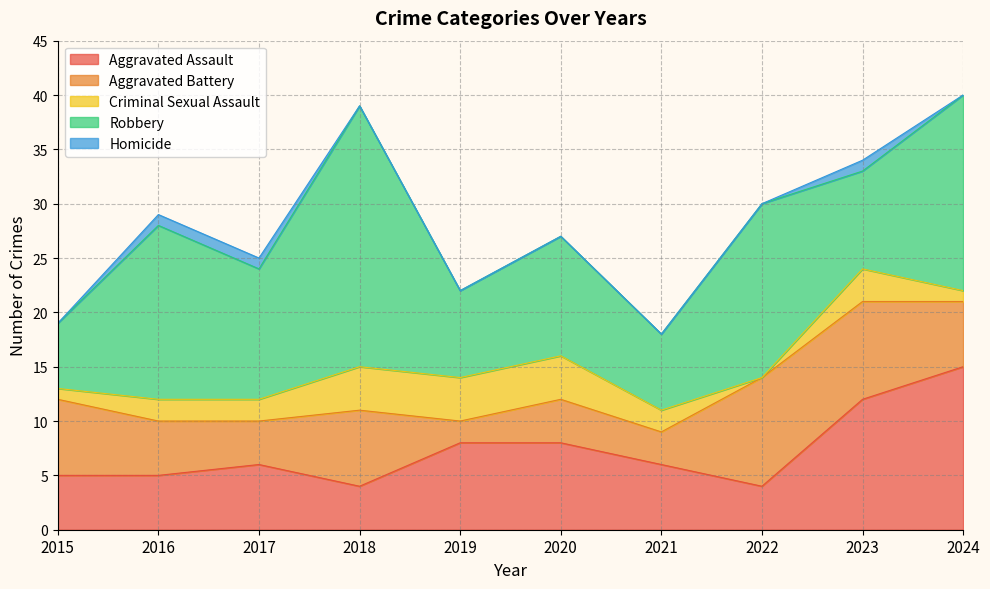

Reading left to right, extract all data points from this chart.

Aggravated Assault: 2015=5	2016=5	2017=6	2018=4	2019=8	2020=8	2021=6	2022=4	2023=12	2024=15
Aggravated Battery: 2015=7	2016=5	2017=4	2018=7	2019=2	2020=4	2021=3	2022=10	2023=9	2024=6
Criminal Sexual Assault: 2015=1	2016=2	2017=2	2018=4	2019=4	2020=4	2021=2	2022=0	2023=3	2024=1
Robbery: 2015=6	2016=16	2017=12	2018=24	2019=8	2020=11	2021=7	2022=16	2023=9	2024=18
Homicide: 2015=0	2016=1	2017=1	2018=0	2019=0	2020=0	2021=0	2022=0	2023=1	2024=0